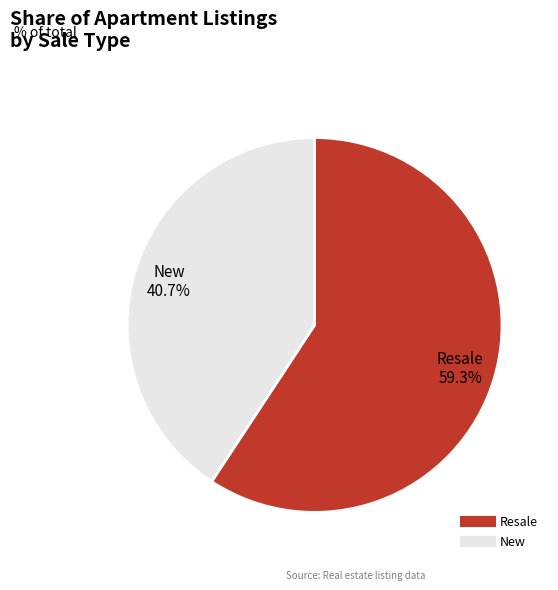

Rank the categories by value from highest to lowest.

Resale, New